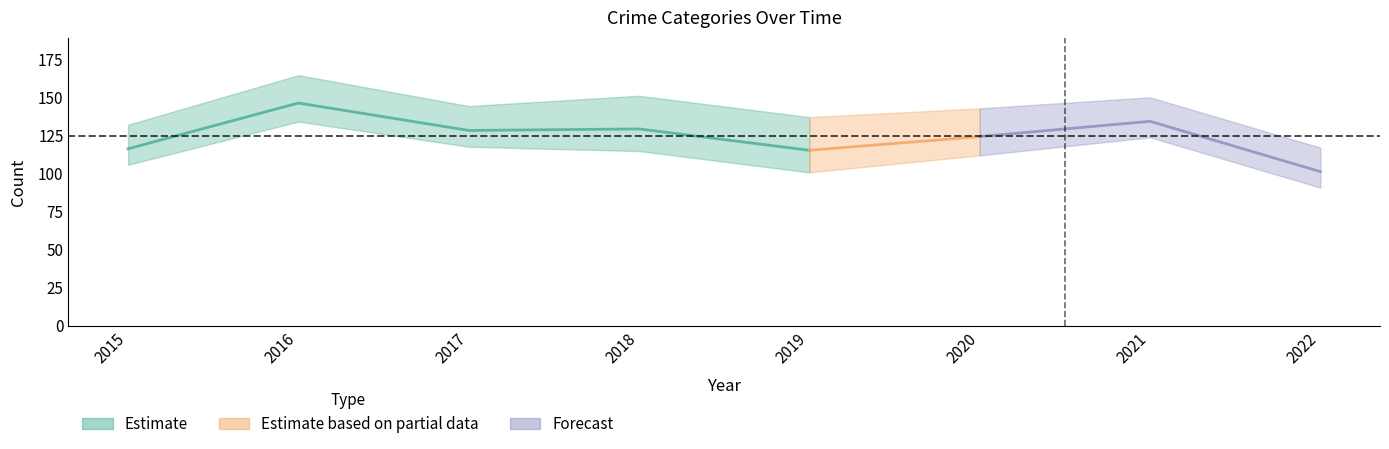

Is it true that Total equals 34 at 2020?

False